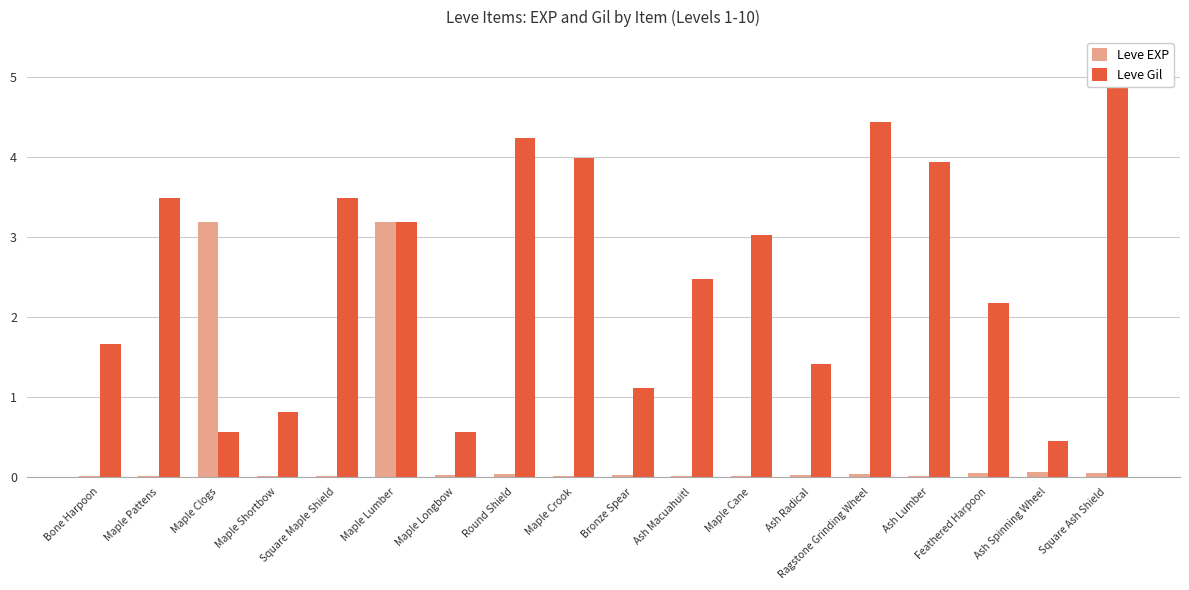

Which series changed the most between Maple Shortbow and Square Maple Shield?

Leve Gil